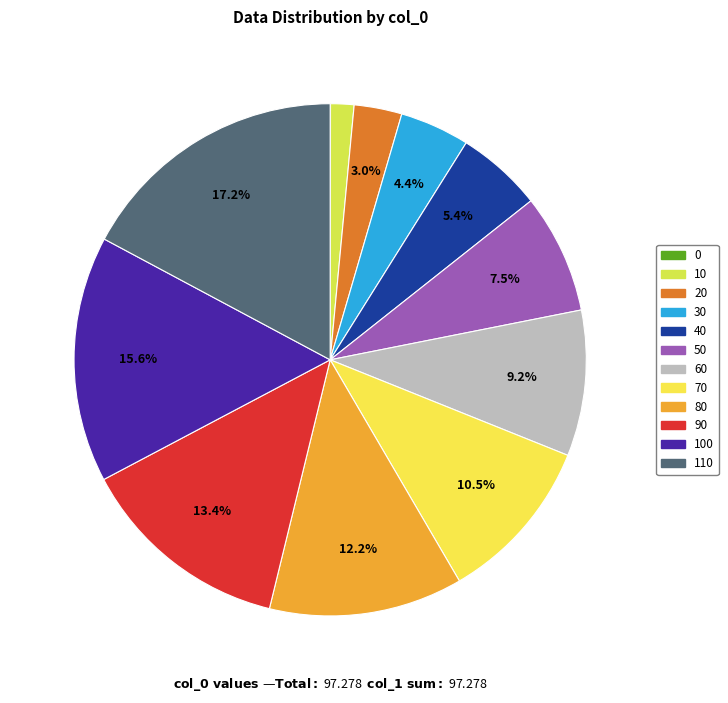

To the nearest percent, what is the average slice percentage?

8%